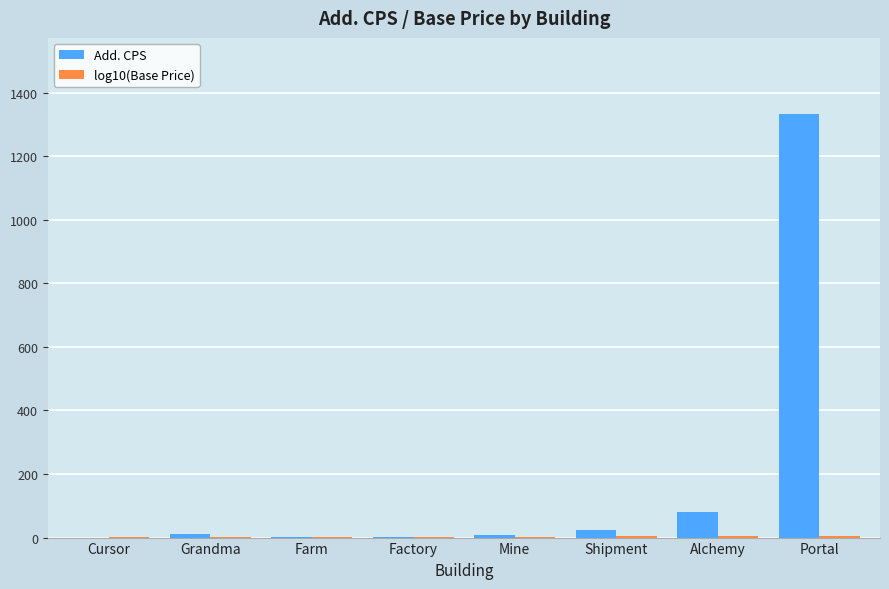

What is the label of the 3rd bar from the right?

Shipment